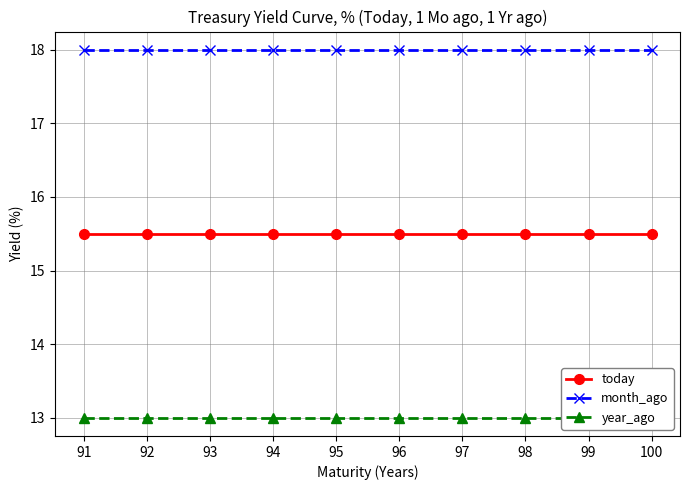

What is the average value of the today series?

15.5